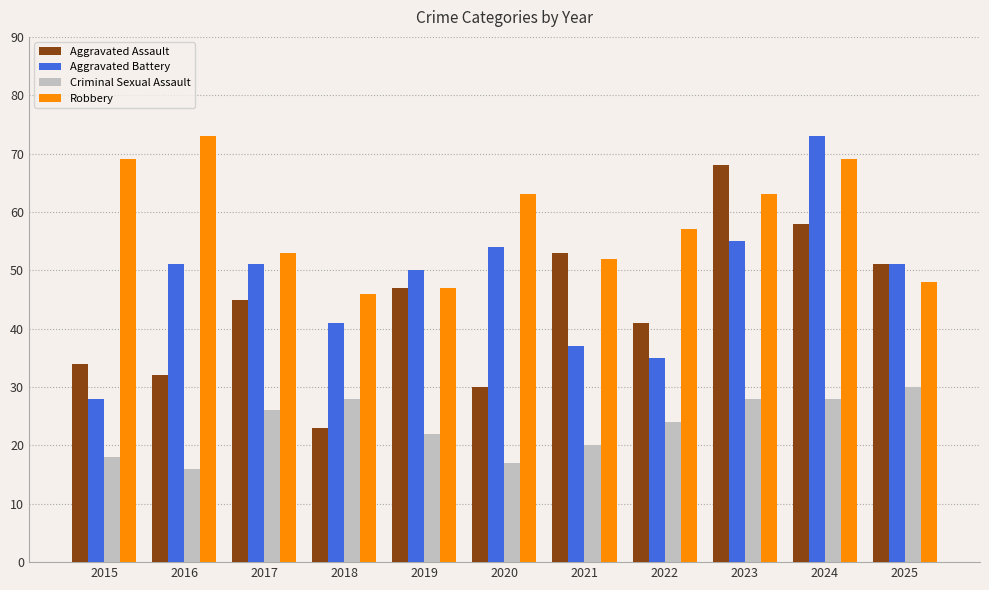

Reading right to left, list all the values displayed in this chart.

Aggravated Assault: 2025=51	2024=58	2023=68	2022=41	2021=53	2020=30	2019=47	2018=23	2017=45	2016=32	2015=34
Aggravated Battery: 2025=51	2024=73	2023=55	2022=35	2021=37	2020=54	2019=50	2018=41	2017=51	2016=51	2015=28
Criminal Sexual Assault: 2025=30	2024=28	2023=28	2022=24	2021=20	2020=17	2019=22	2018=28	2017=26	2016=16	2015=18
Robbery: 2025=48	2024=69	2023=63	2022=57	2021=52	2020=63	2019=47	2018=46	2017=53	2016=73	2015=69